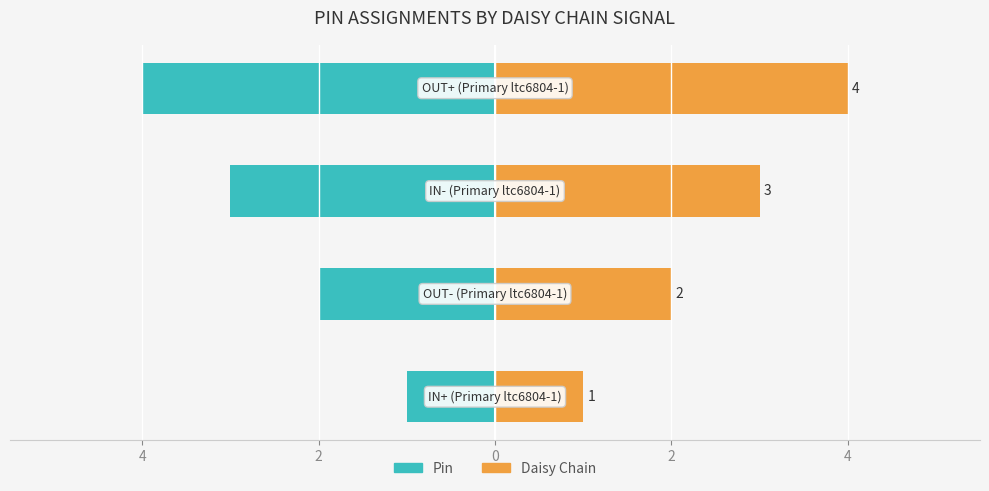

Between 2 and 4, which is larger?

4